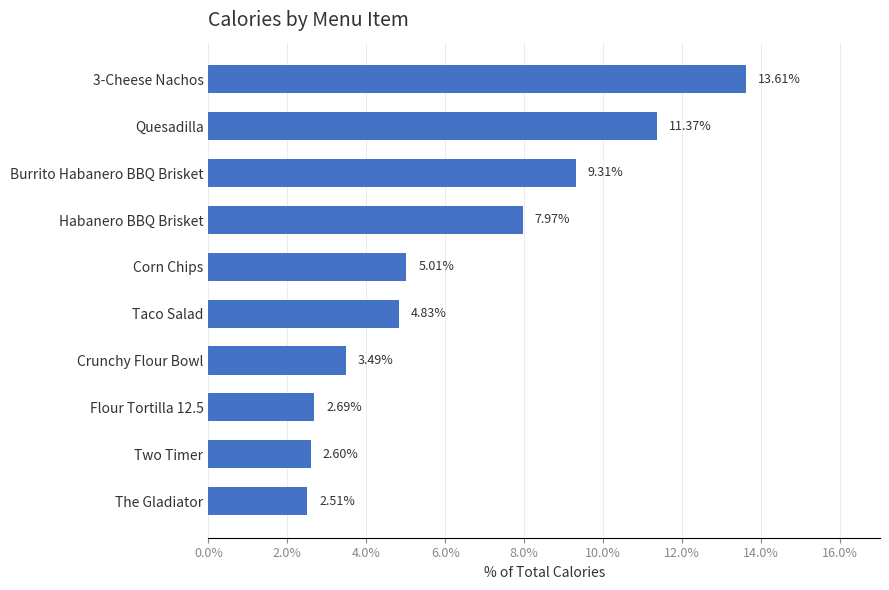

What is the difference between the maximum and minimum values?

11.1